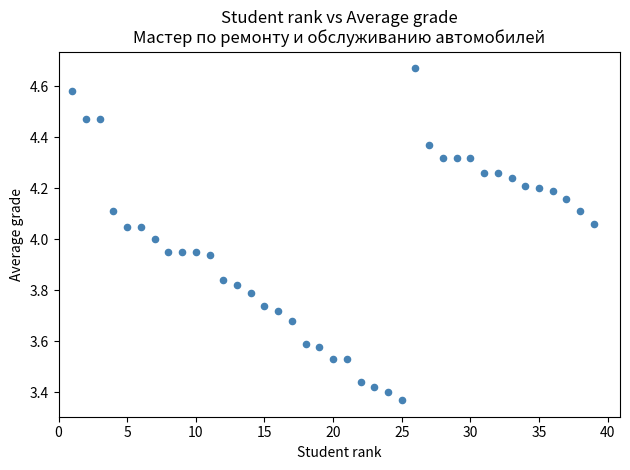

What is the range of X values (max minus min)?

38.0